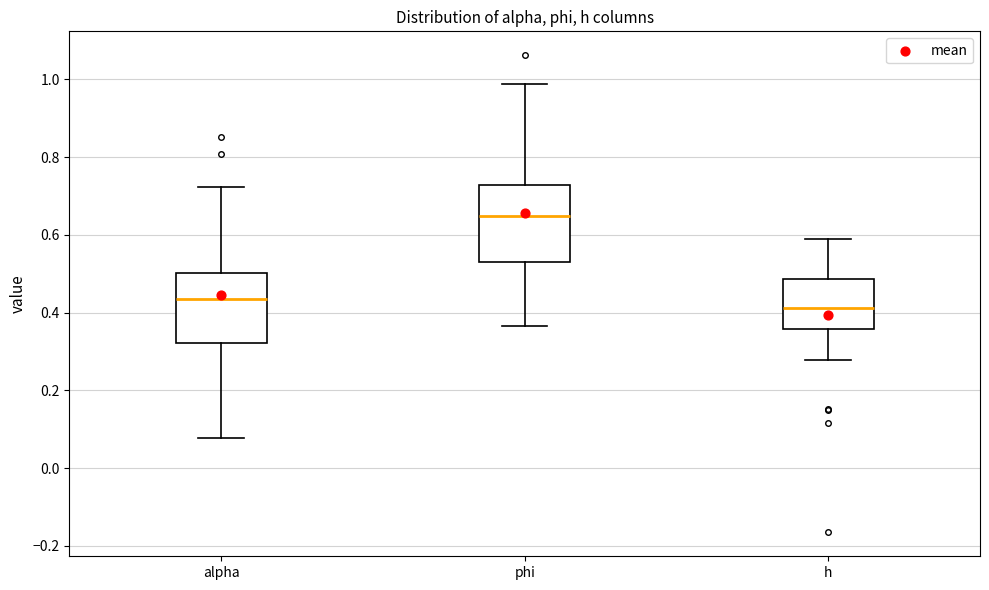

Reading left to right, read every box against the y-axis: the position of its median line, the range the box covers, and the ends of its whiskers. The values are not printed on the chart, so give them approximately, as read against the axis.

alpha: median 0.44, box 0.32 to 0.50, whiskers 0.08 to 0.72
phi: median 0.64, box 0.52 to 0.72, whiskers 0.36 to 0.98
h: median 0.42, box 0.36 to 0.48, whiskers 0.28 to 0.60